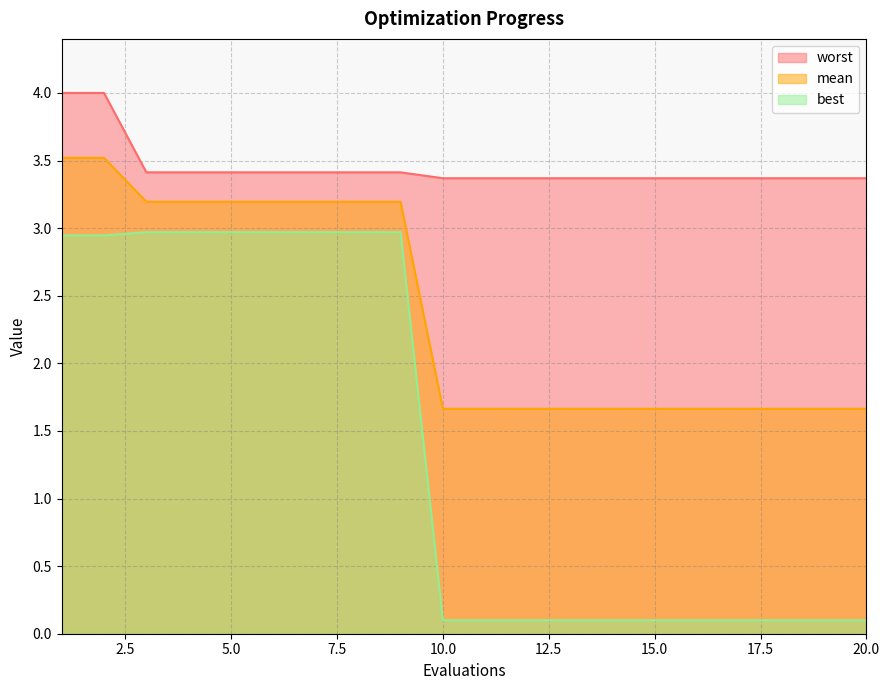

True or false: best and mean intersect in this chart.

False